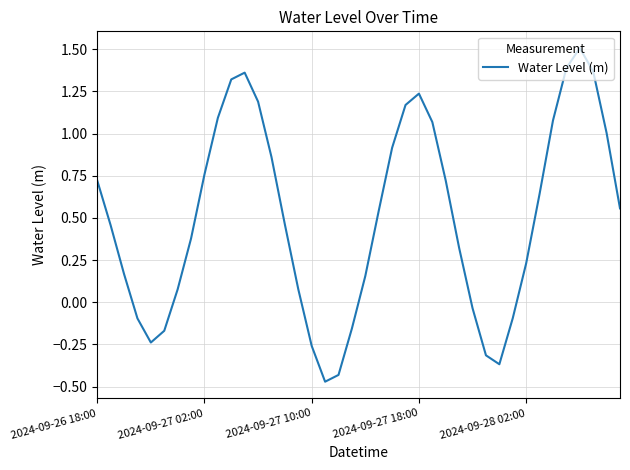

What is the difference between the maximum and minimum values?

2.0